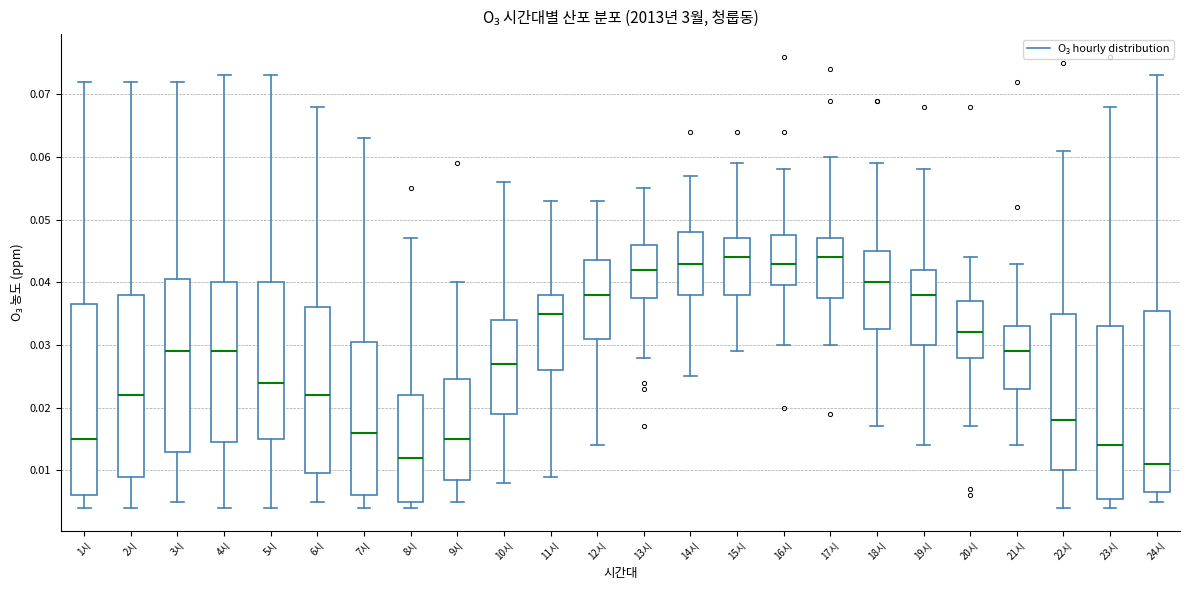

Reading left to right, transcribe this box plot: for each box, give where its median line is, the range the box spans, and where its two whiskers end, as read against the y-axis. The values are not printed on the chart, so give them approximately, as read against the axis.

1시: median 0.015, box 0.006 to 0.037, whiskers 0.004 to 0.072
2시: median 0.022, box 0.009 to 0.038, whiskers 0.004 to 0.072
3시: median 0.029, box 0.013 to 0.041, whiskers 0.005 to 0.072
4시: median 0.029, box 0.015 to 0.040, whiskers 0.004 to 0.073
5시: median 0.024, box 0.015 to 0.040, whiskers 0.004 to 0.073
6시: median 0.022, box 0.010 to 0.036, whiskers 0.005 to 0.068
7시: median 0.016, box 0.006 to 0.031, whiskers 0.004 to 0.063
8시: median 0.012, box 0.005 to 0.022, whiskers 0.004 to 0.047
9시: median 0.015, box 0.009 to 0.025, whiskers 0.005 to 0.040
10시: median 0.027, box 0.019 to 0.034, whiskers 0.008 to 0.056
11시: median 0.035, box 0.026 to 0.038, whiskers 0.009 to 0.053
12시: median 0.038, box 0.031 to 0.044, whiskers 0.014 to 0.053
13시: median 0.042, box 0.038 to 0.046, whiskers 0.028 to 0.055
14시: median 0.043, box 0.038 to 0.048, whiskers 0.025 to 0.057
15시: median 0.044, box 0.038 to 0.047, whiskers 0.029 to 0.059
16시: median 0.043, box 0.040 to 0.048, whiskers 0.030 to 0.058
17시: median 0.044, box 0.038 to 0.047, whiskers 0.030 to 0.060
18시: median 0.040, box 0.033 to 0.045, whiskers 0.017 to 0.059
19시: median 0.038, box 0.030 to 0.042, whiskers 0.014 to 0.058
20시: median 0.032, box 0.028 to 0.037, whiskers 0.017 to 0.044
21시: median 0.029, box 0.023 to 0.033, whiskers 0.014 to 0.043
22시: median 0.018, box 0.010 to 0.035, whiskers 0.004 to 0.061
23시: median 0.014, box 0.006 to 0.033, whiskers 0.004 to 0.068
24시: median 0.011, box 0.007 to 0.036, whiskers 0.005 to 0.073